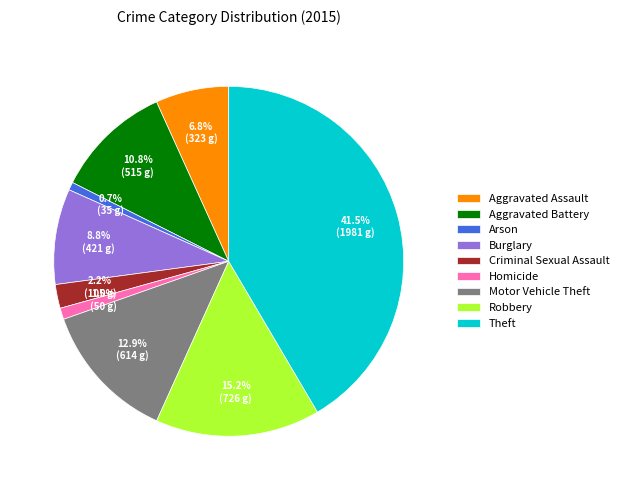

To the nearest percent, what portion does Aggravated Assault represent?

7%